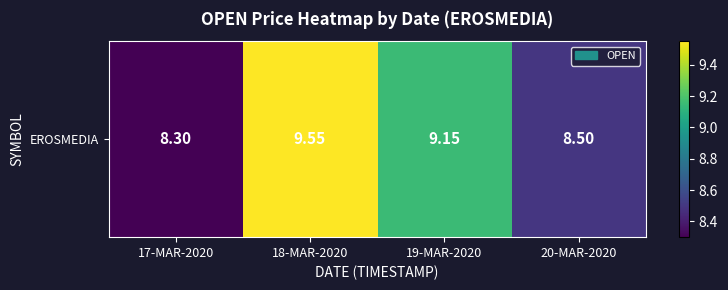

What is the smallest value displayed?

8.3